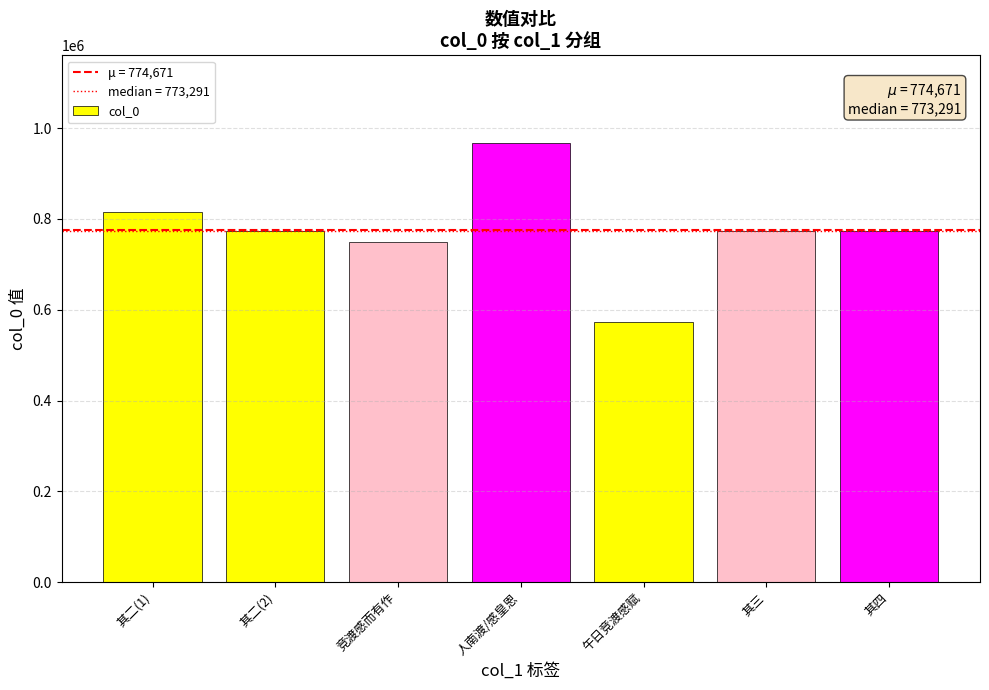

What is the greatest value displayed?

967149